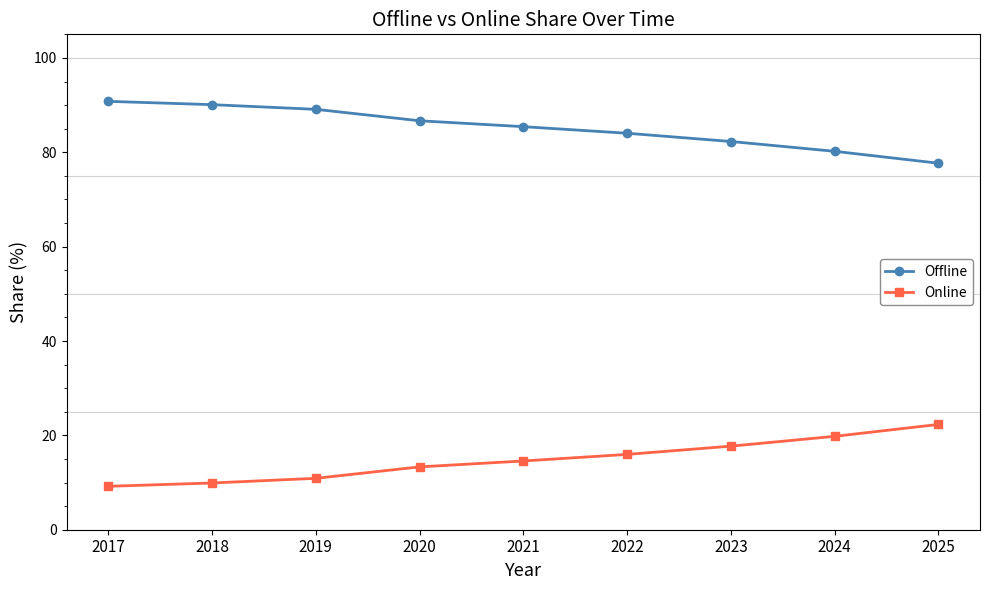

What is the spread (max minus min) of values at 2024?

60.4